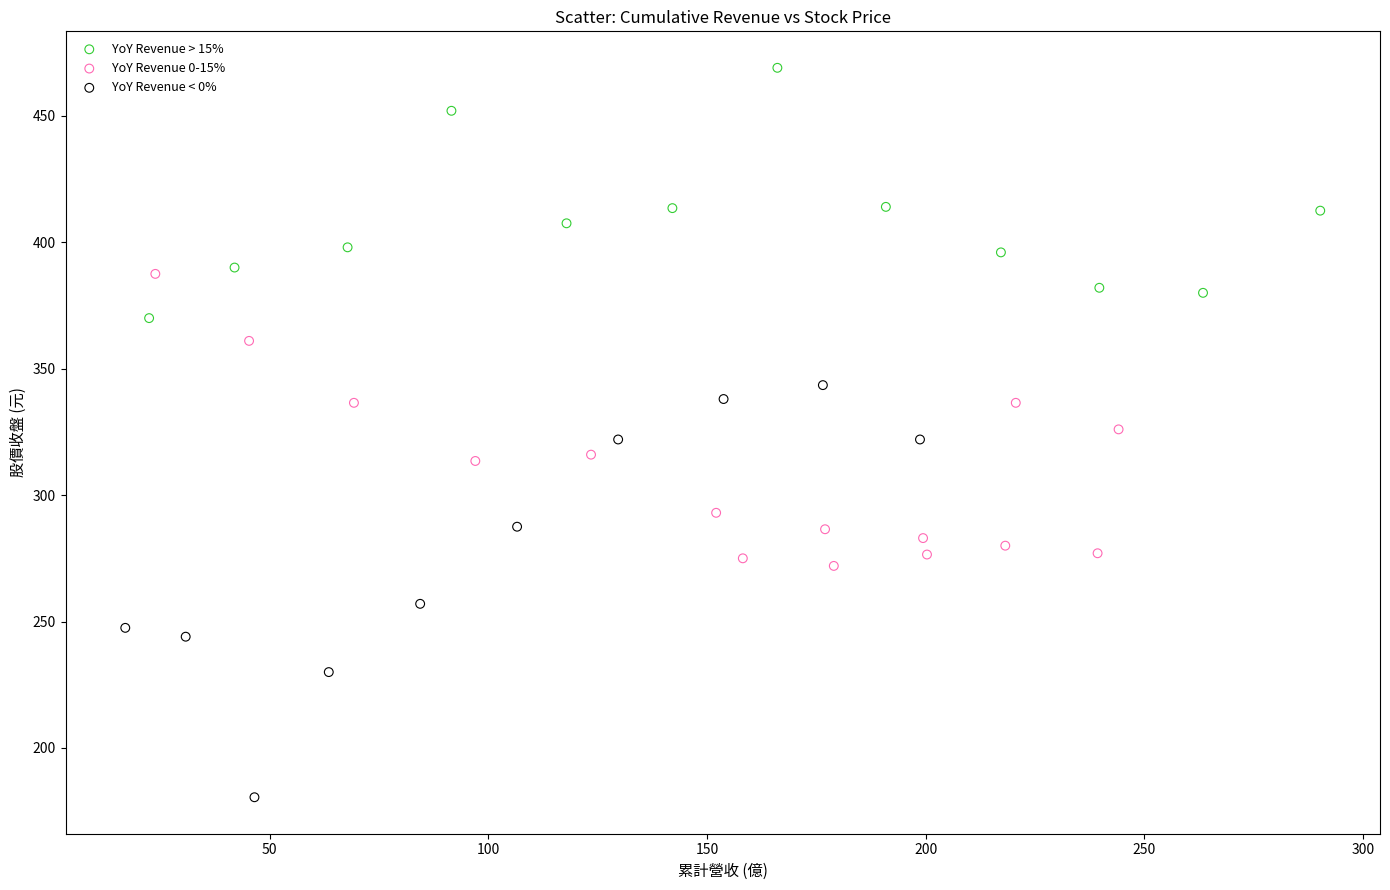

Which series has the widest spread of Y values?

YoY Revenue < 0%